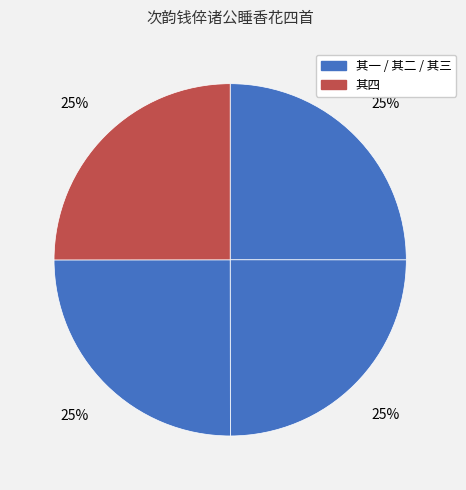

What is the smallest slice in the pie chart?

次韵钱倅诸公睡香花四首 其四